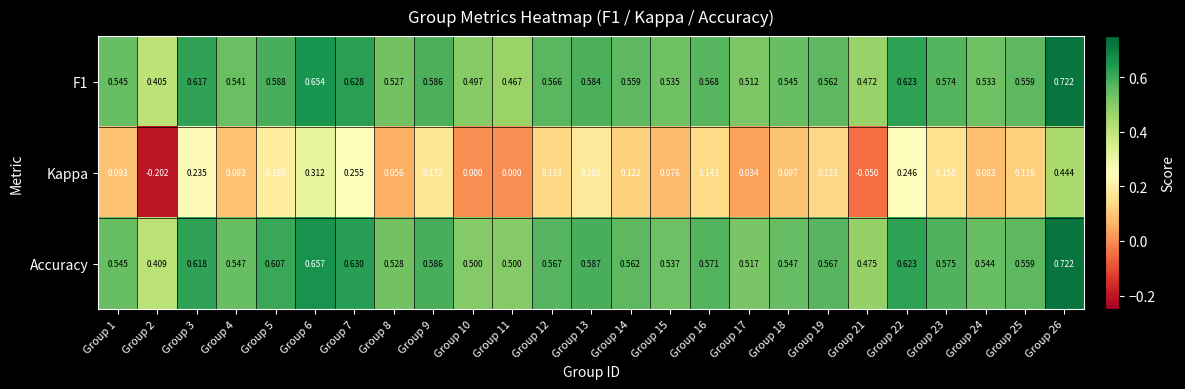

Which series has the largest range (max minus min)?

Kappa